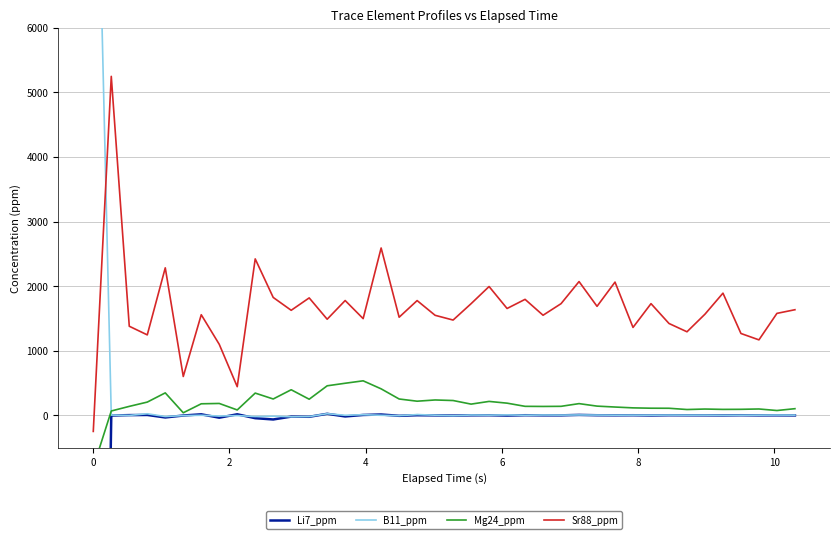

How many data points in Mg24_ppm are less than 173?

20